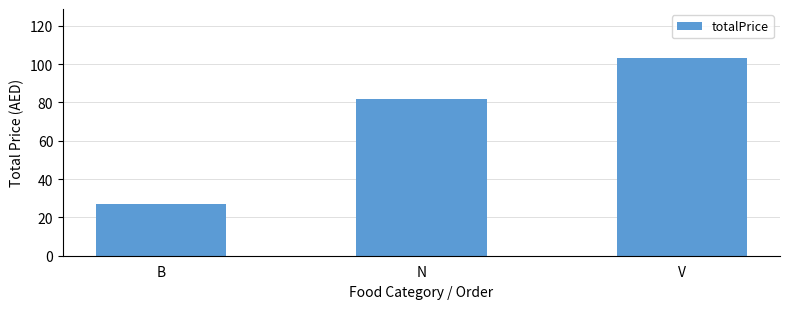

What is the minimum value shown in the chart?

27